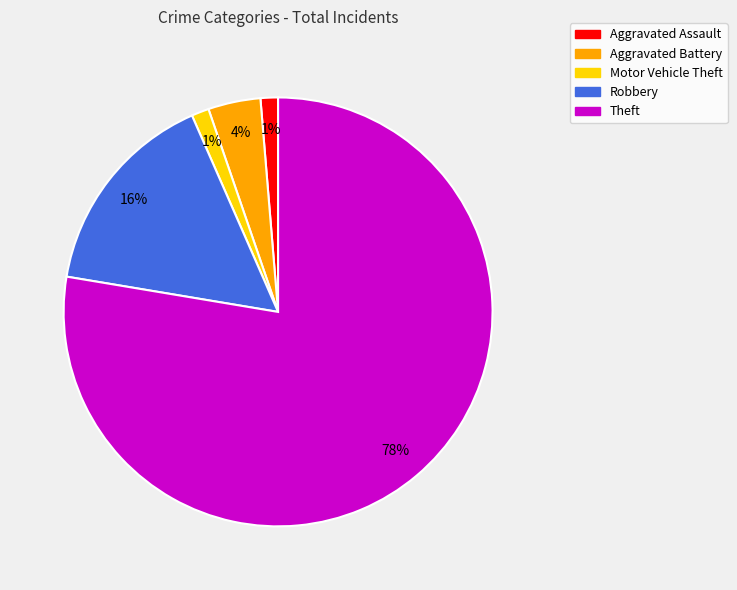

Which slice is the largest?

Theft